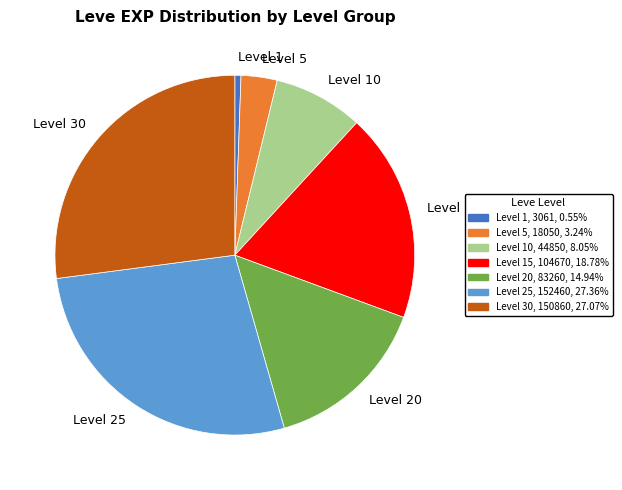

What is the ratio of the value at Level 15, 104670, 18.78% to the value at Level 5, 18050, 3.24%?

5.8